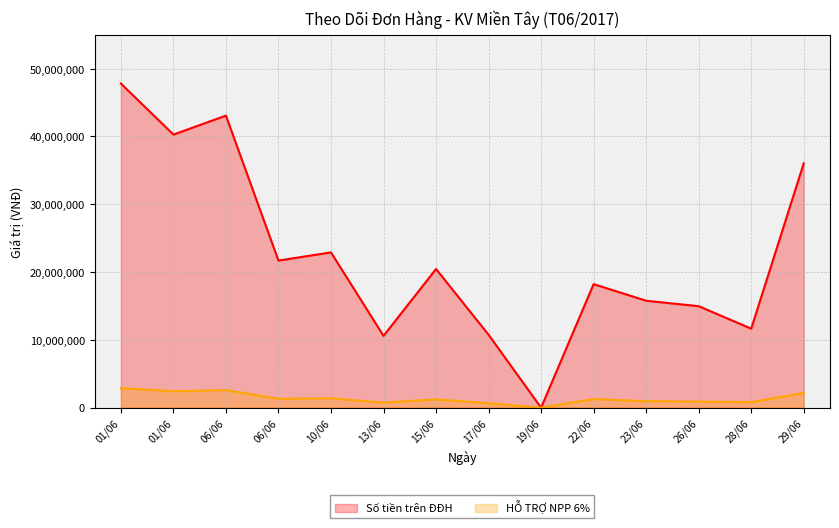

Where is Số tiền trên ĐĐH nearest to the value 23904500?

10/06